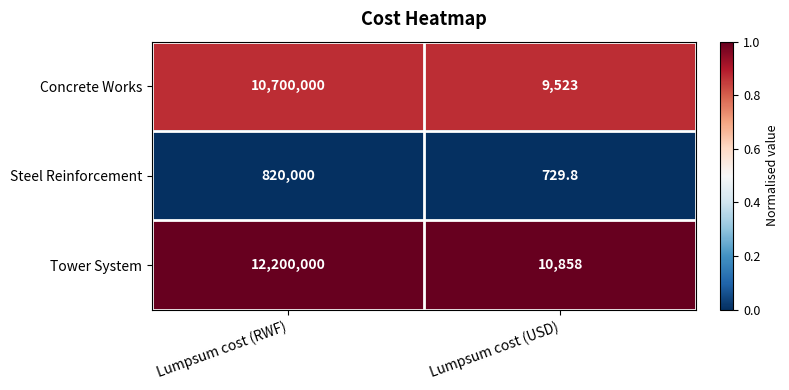

The value of Tower System at Lumpsum cost (RWF) is 17424430.6. True or false?

False